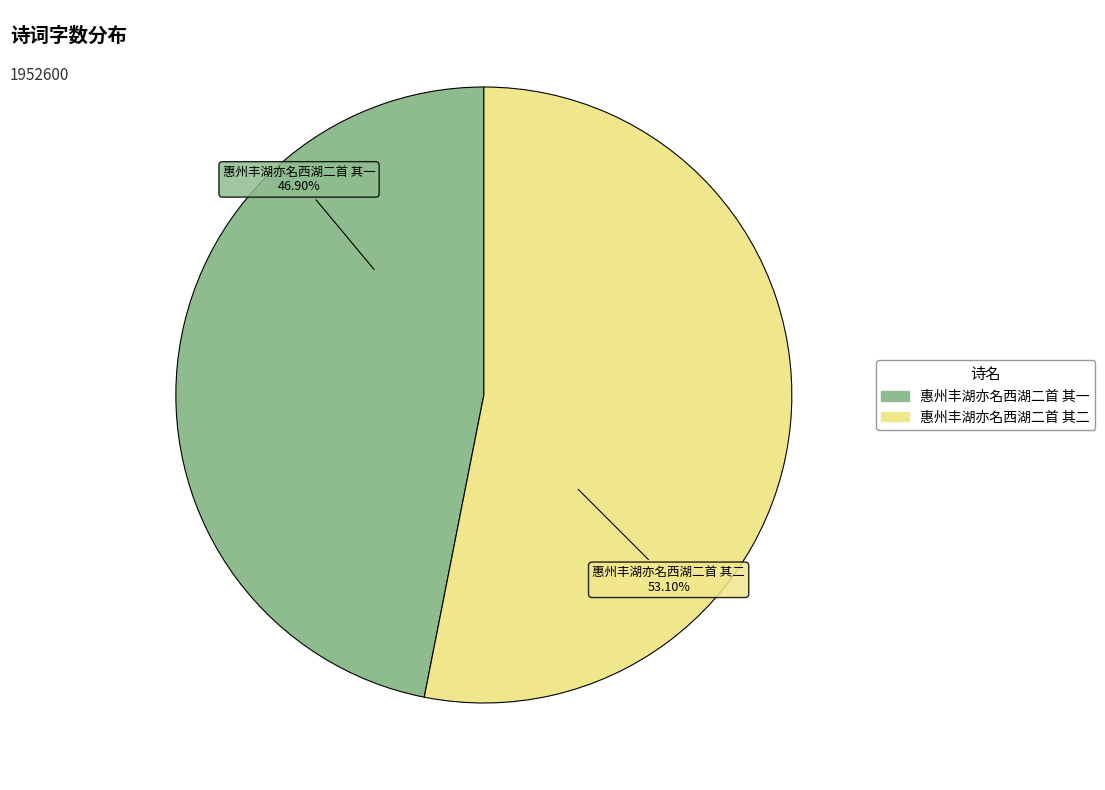

What is the largest slice in the pie chart?

惠州丰湖亦名西湖二首 其二